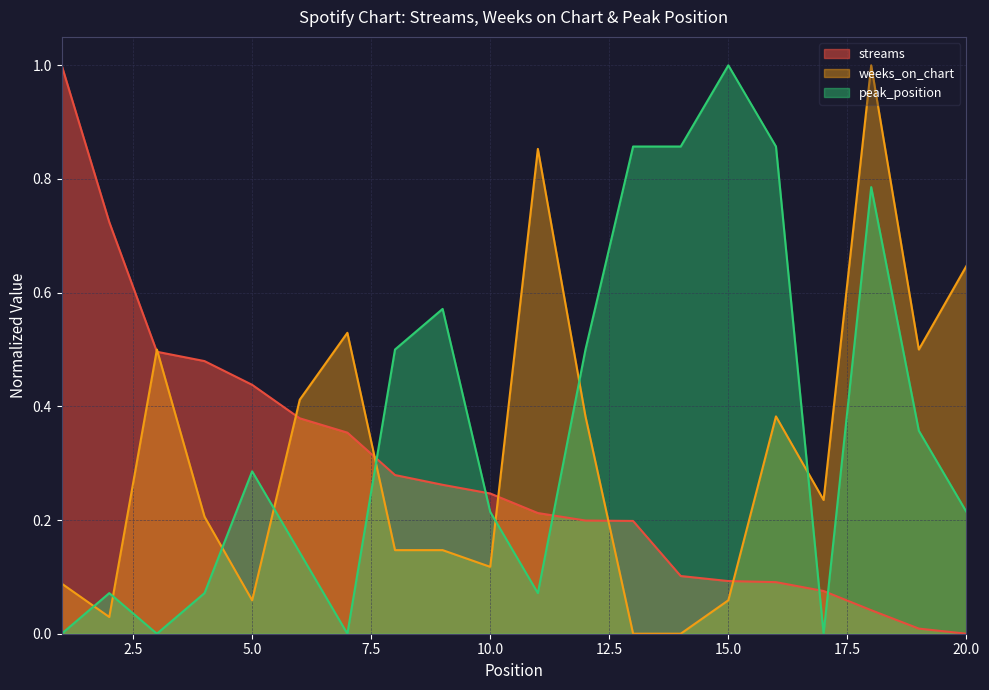

How many lines are shown in the chart?

3